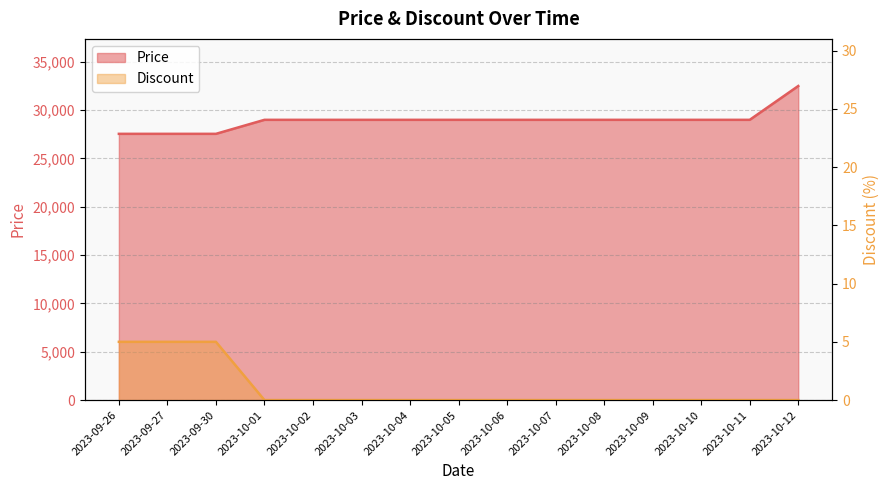

True or false: Discount and Price cross at least once.

False